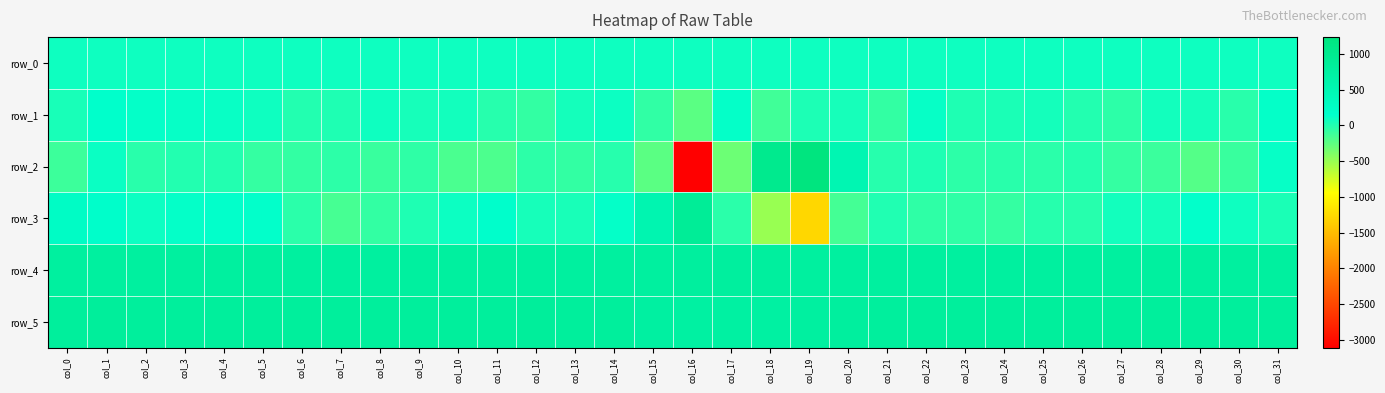

What is the spread (max minus min) of values at col_24?

891.0